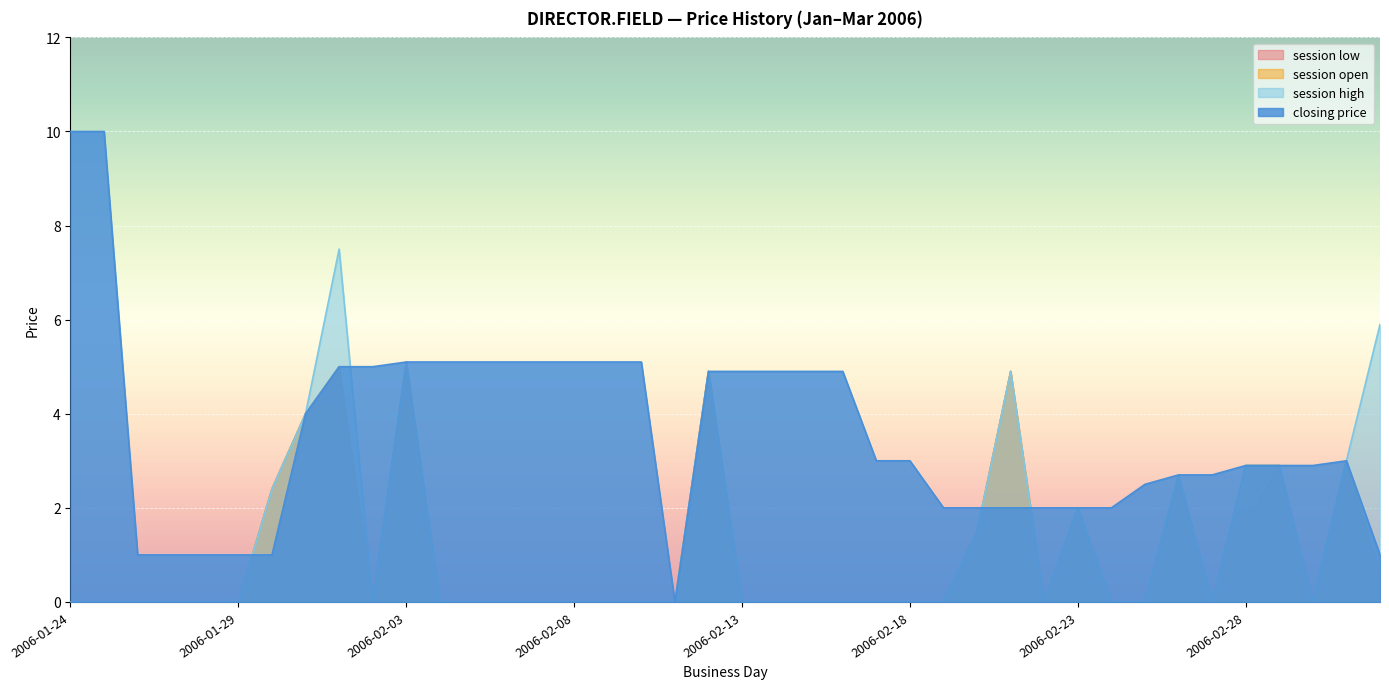

What is the difference between the second highest and minimum values in the session low series?

5.0